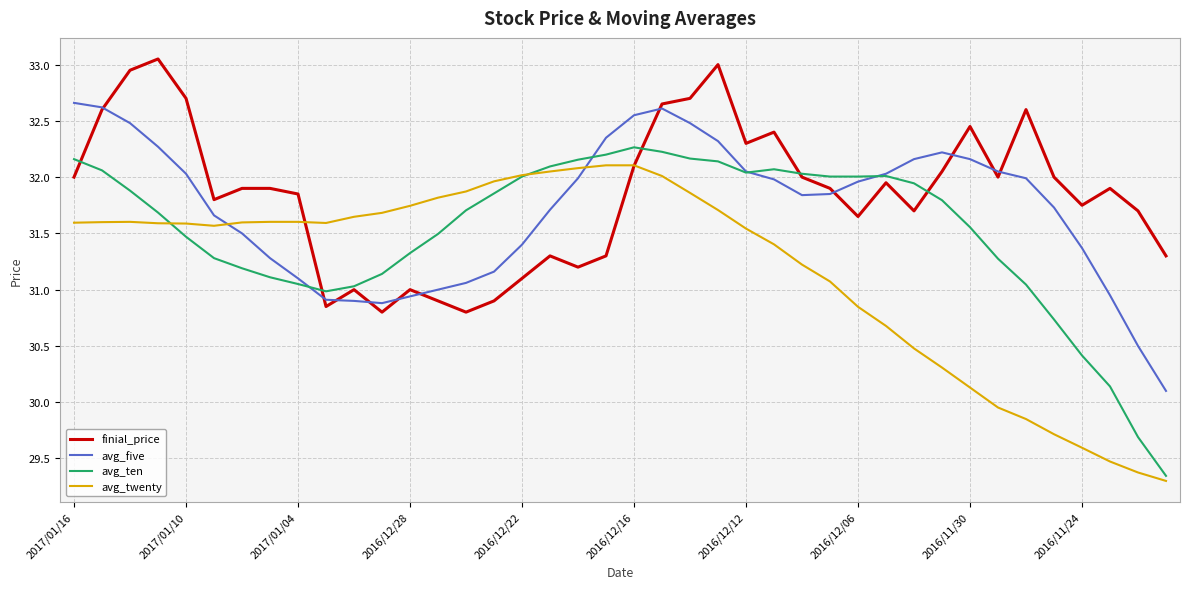

Does the chart have visible grid lines?

Yes